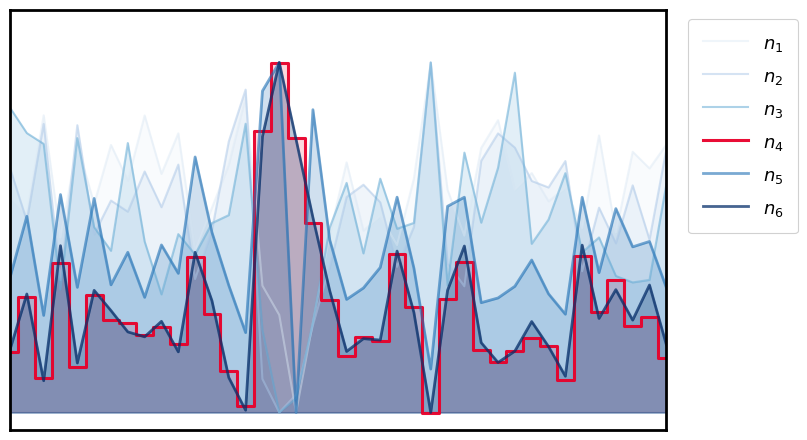

At which category is the sum across all series the highest?

16